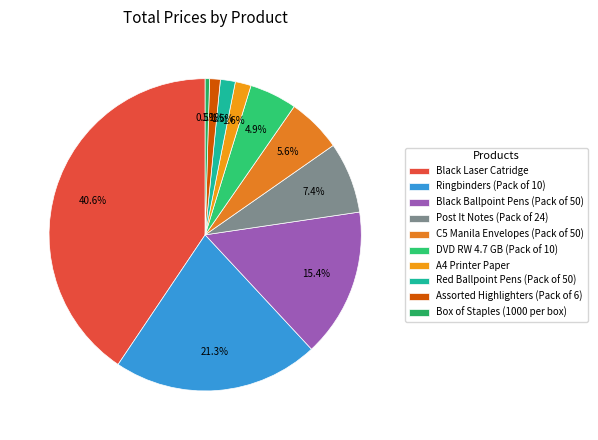

The Ringbinders (Pack of 10) slice represents 13% of the pie. True or false?

False